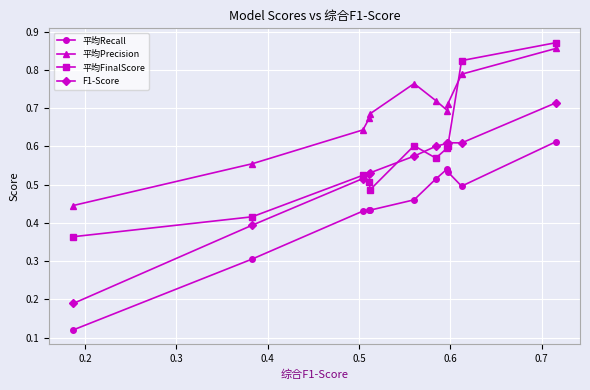

True or false: 平均Precision and F1-Score cross at least once.

False